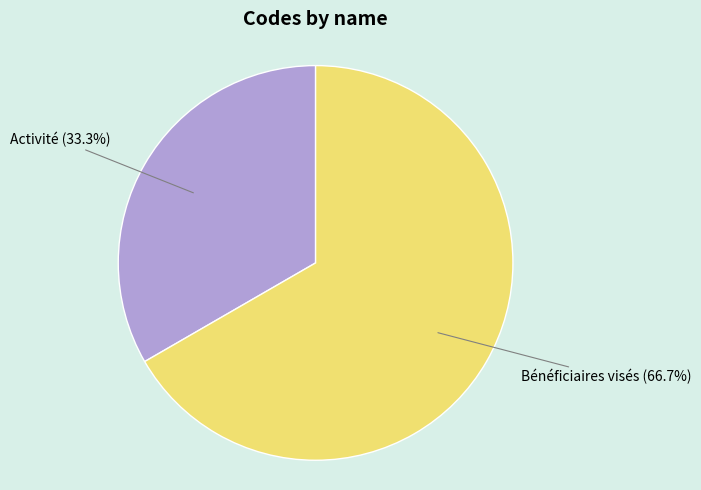

Is there any slice that represents more than half of the pie?

Yes